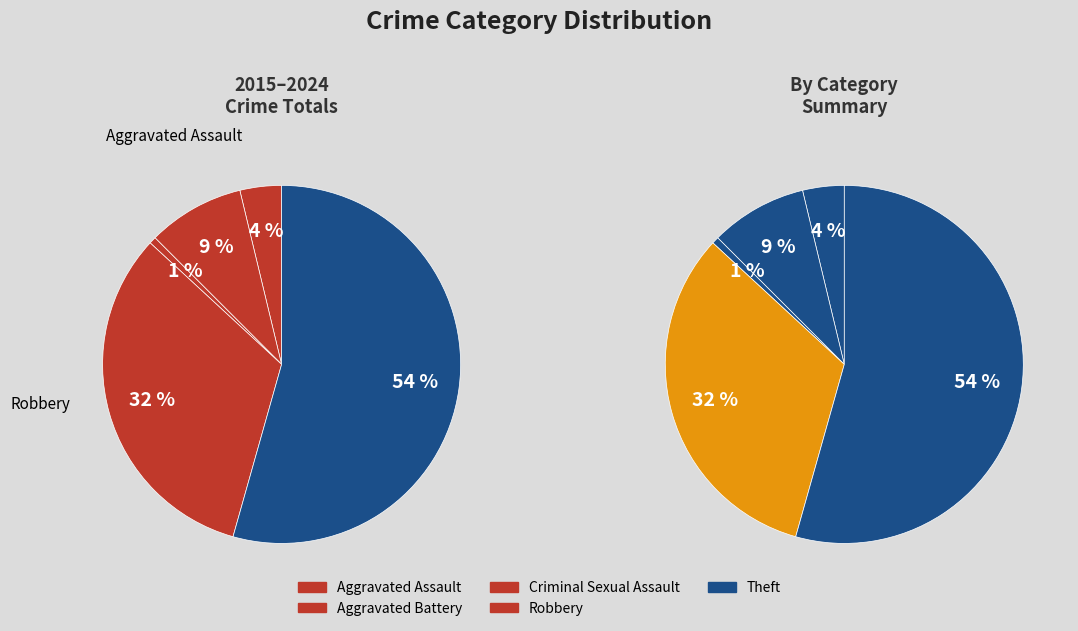

How many segments does this pie chart have?

5